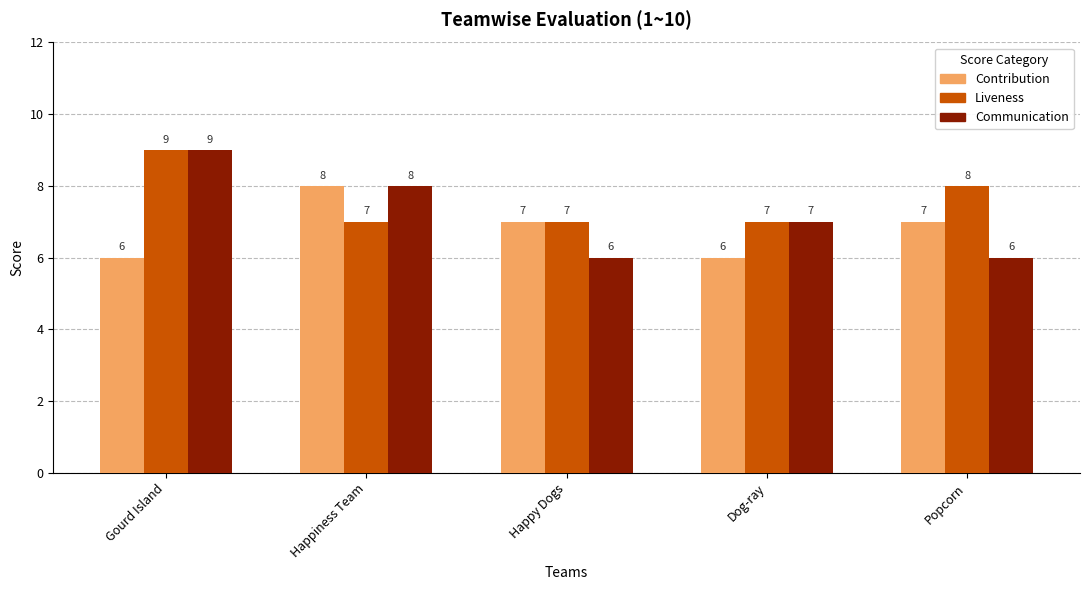

Reading left to right, what are all the values shown in this chart?

Contribution: Gourd Island=6	Happiness Team=8	Happy Dogs=7	Dog-ray=6	Popcorn=7
Liveness: Gourd Island=9	Happiness Team=7	Happy Dogs=7	Dog-ray=7	Popcorn=8
Communication: Gourd Island=9	Happiness Team=8	Happy Dogs=6	Dog-ray=7	Popcorn=6